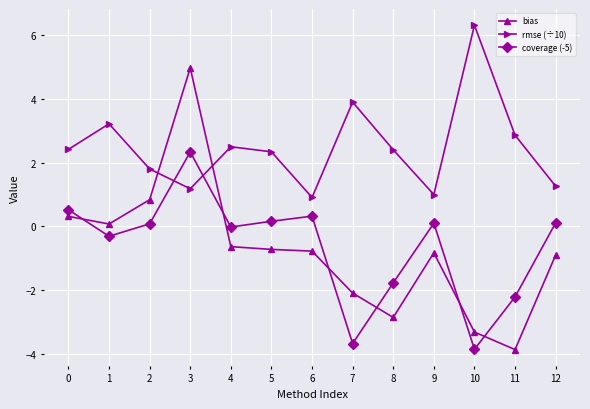

What is the greatest value displayed?

6.3